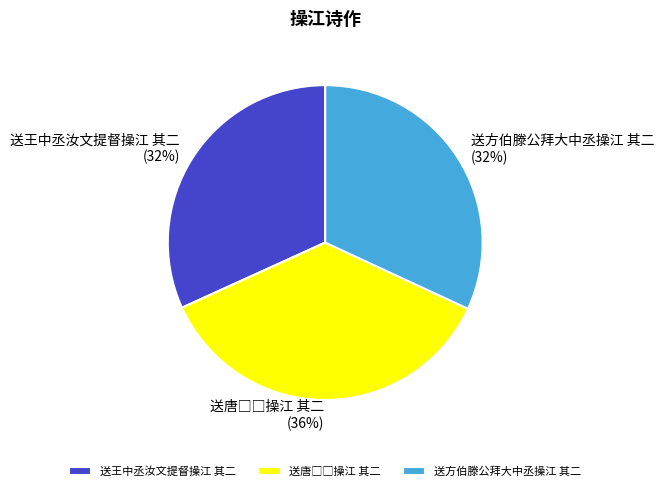

To the nearest percent, what is the average slice percentage?

33%